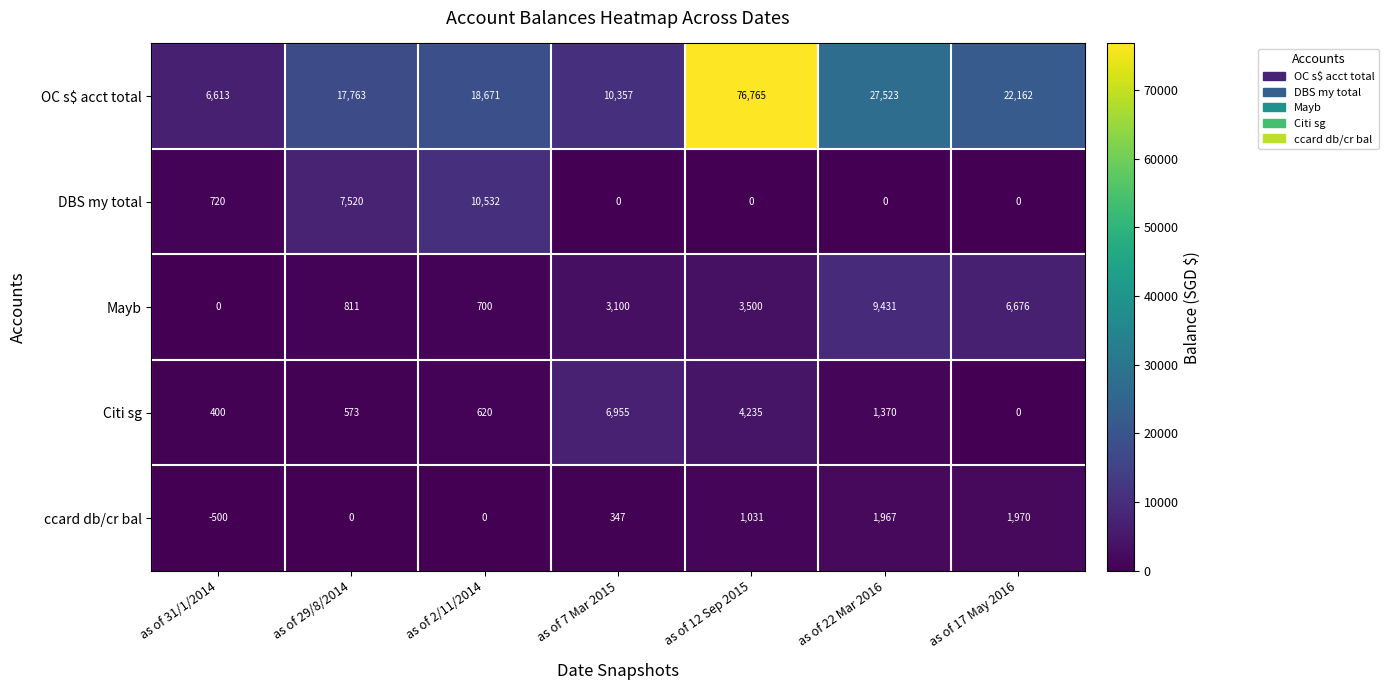

The value of Citi sg at as of 2/11/2014 is 620. True or false?

True